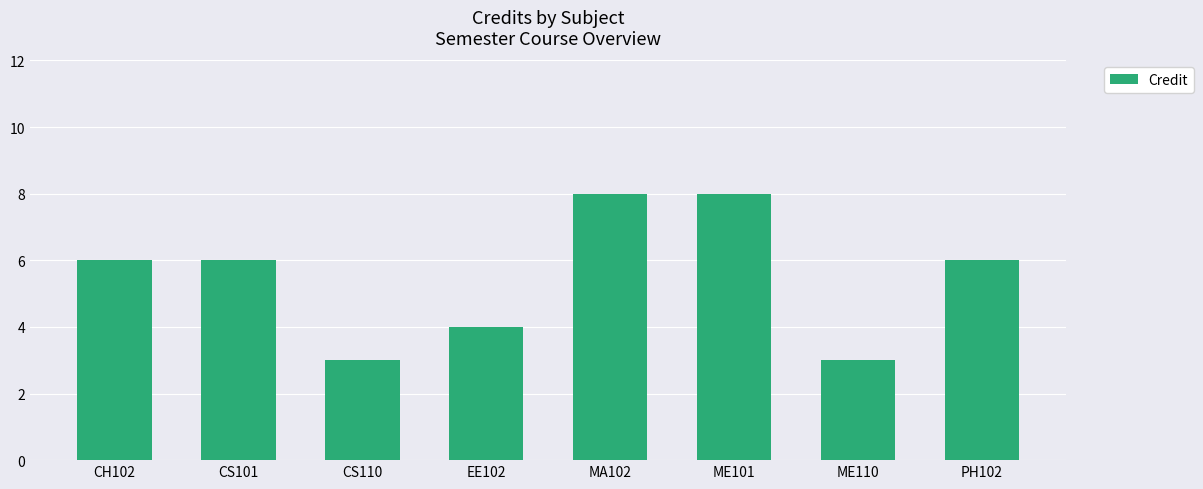

The value at CS101 is 6. True or false?

True